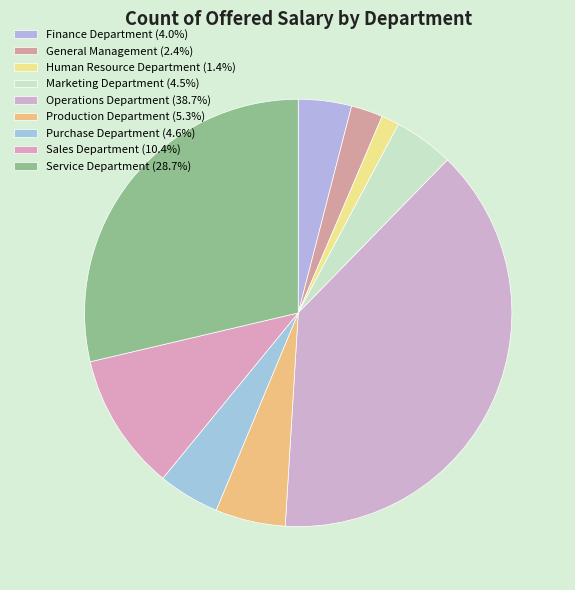

What is the ratio of the value at Production Department to the value at Human Resource Department?

3.9